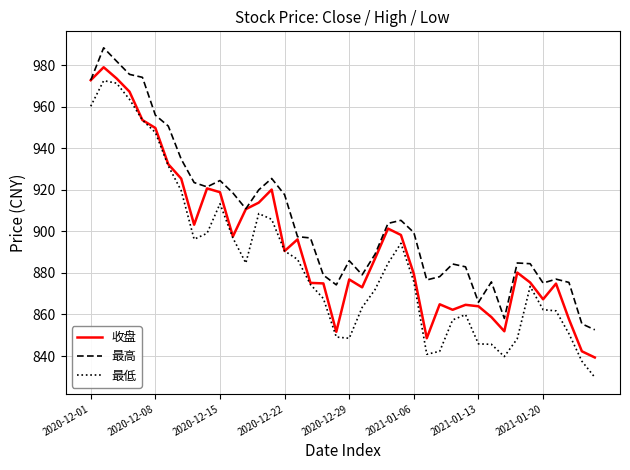

Which series has the widest spread of values?

最低